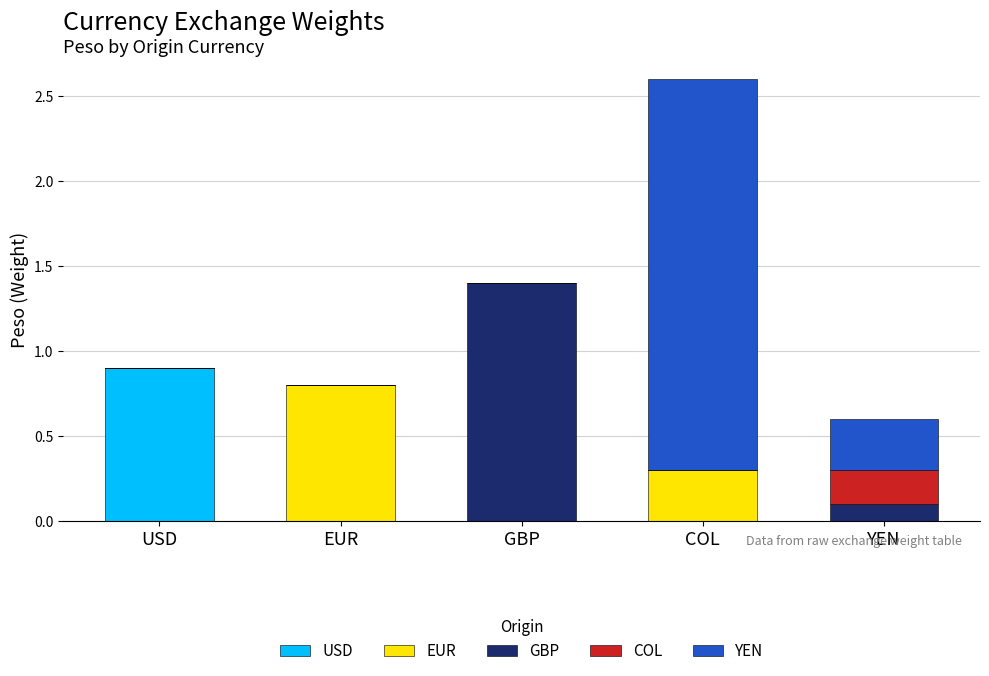

The USD series shows 0.4 at USD. True or false?

False